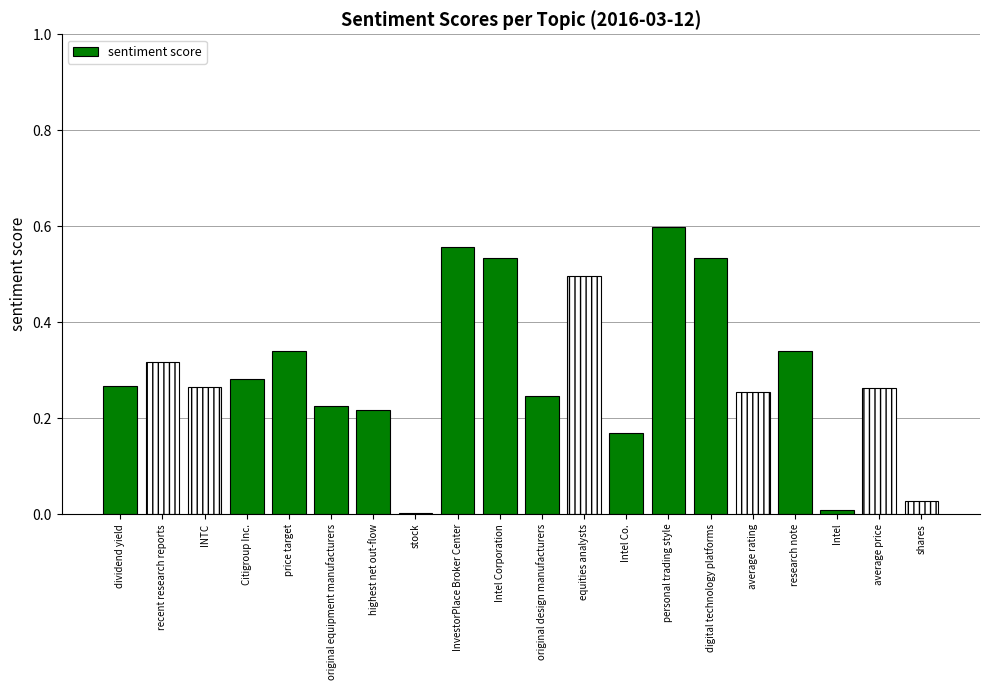

Which category has the highest value across all series?

personal trading style